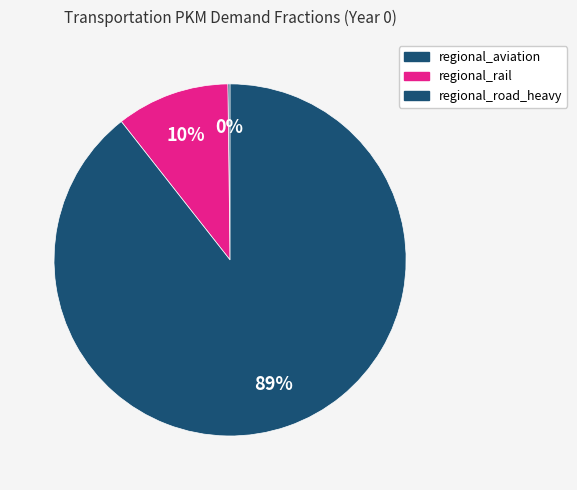

Is it true that regional_rail is 24% of the pie?

False